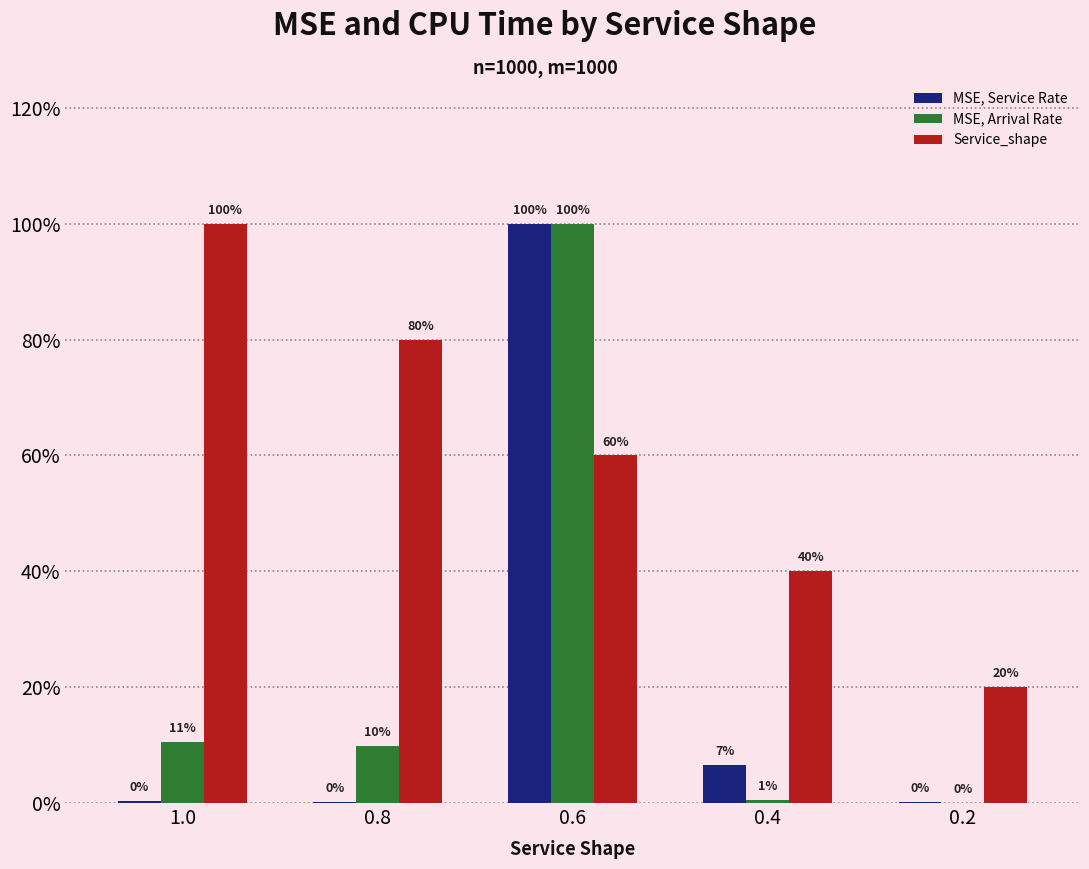

Rank the categories by Service_shape value from highest to lowest.

1.0, 0.8, 0.6, 0.4, 0.2